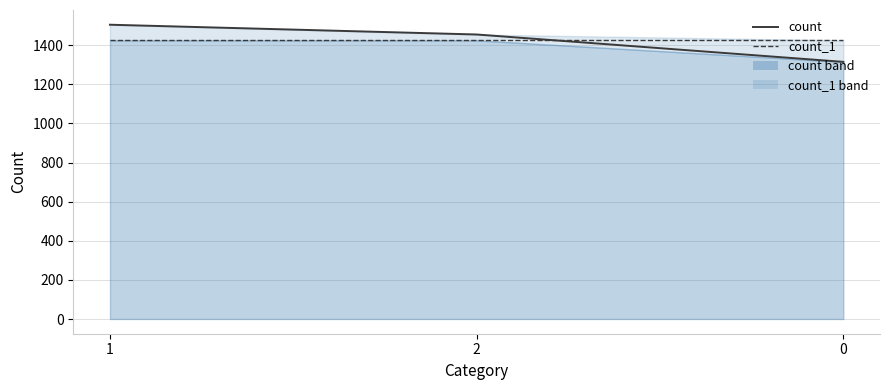

What is the difference between the maximum and minimum values in the count series?

190